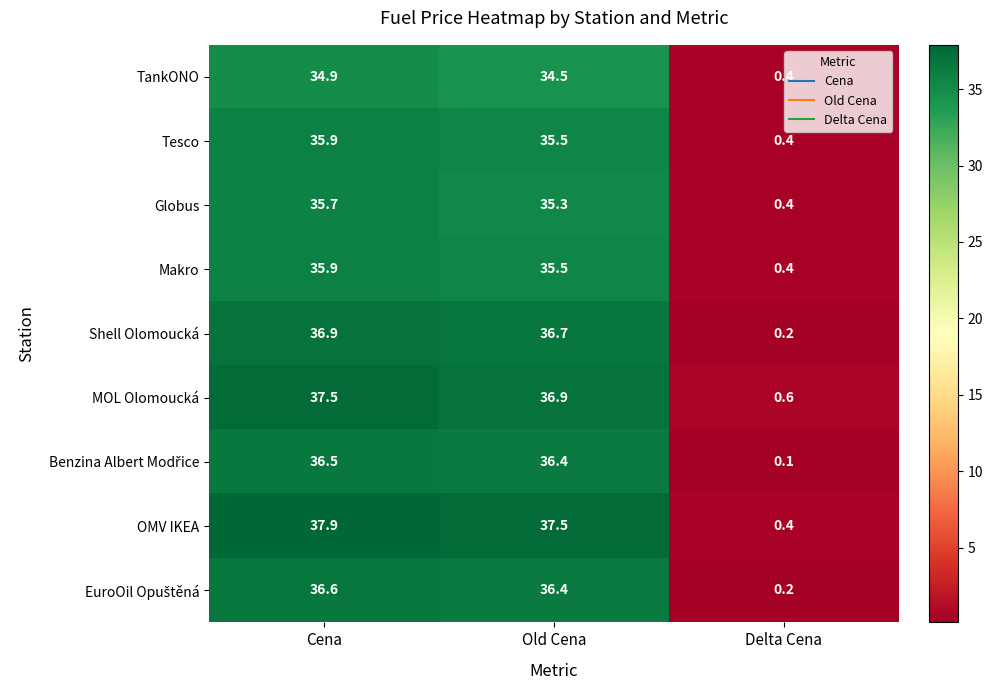

Is it true that Makro equals 0.4 at Delta Cena?

True